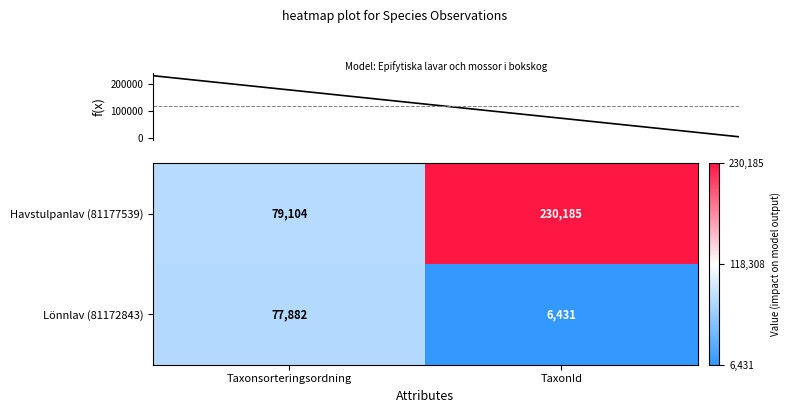

What is the sum of all Havstulpanlav (81177539) values?

309289